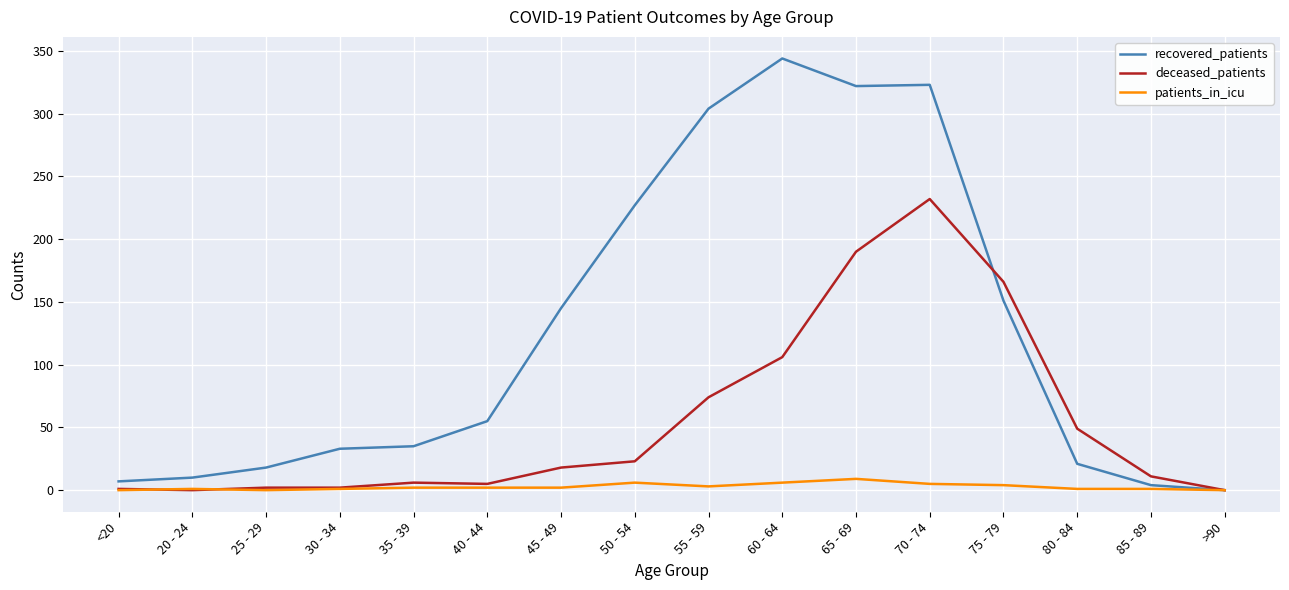

Is the value of recovered_patients at 70 - 74 greater than the value of patients_in_icu at 30 - 34?

Yes